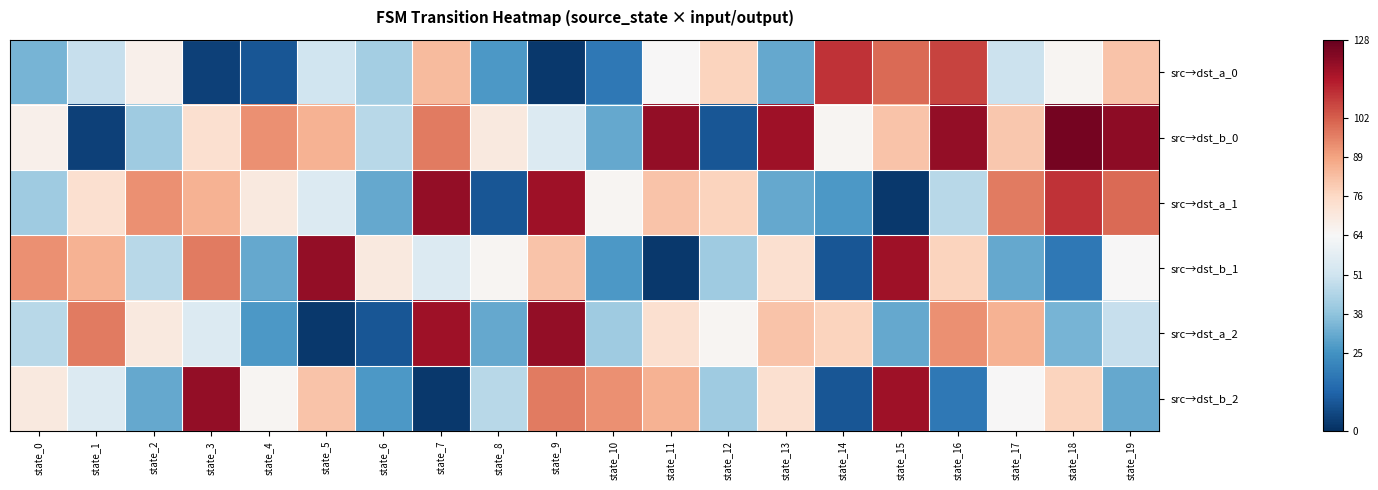

What is the total value across all series at state_10?

-1.7